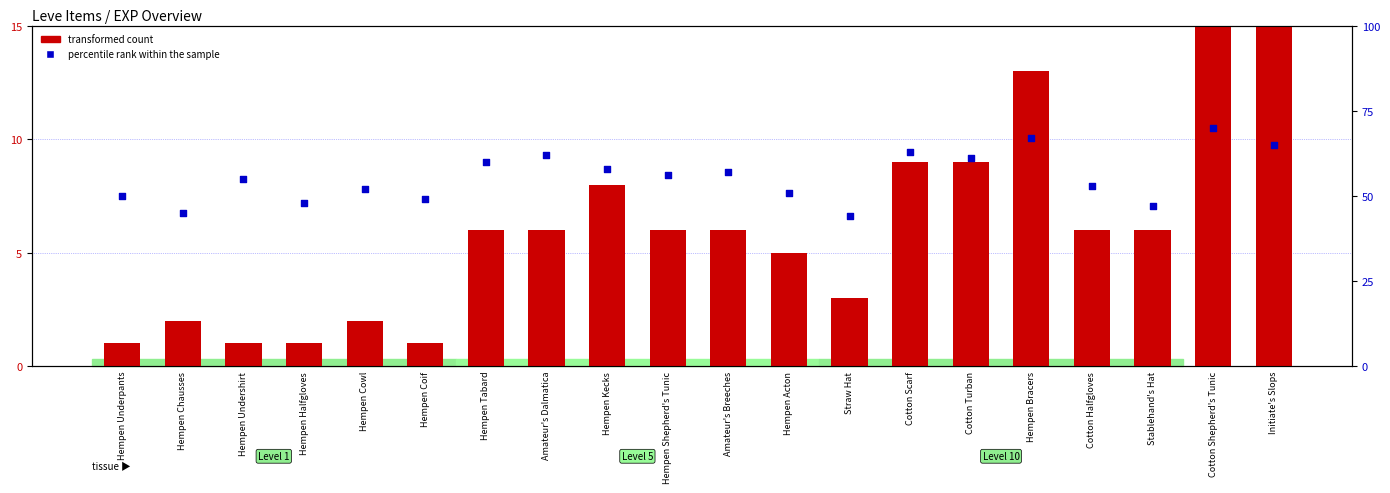

Which series reaches the minimum Y coordinate?

transformed count